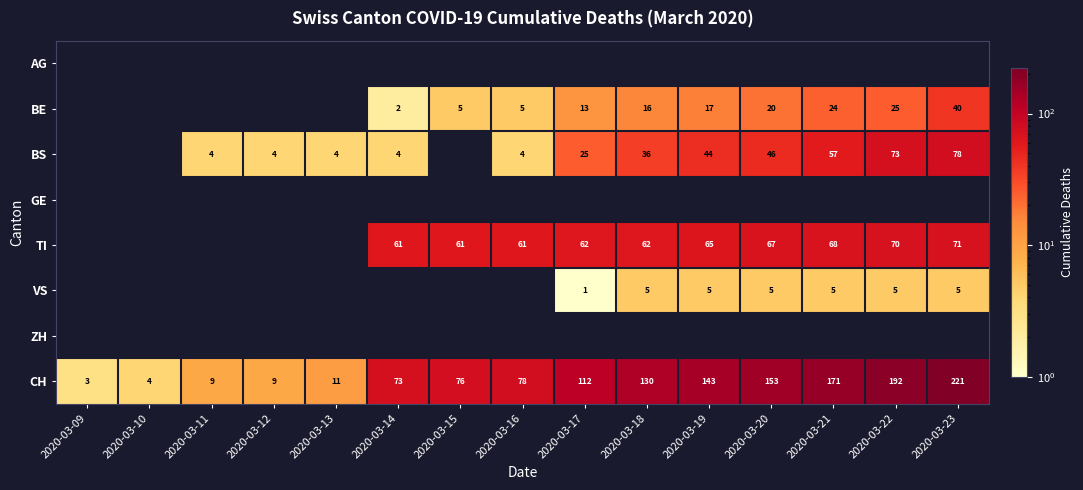

True or false: BE has a value of 30 at 2020-03-20.

False